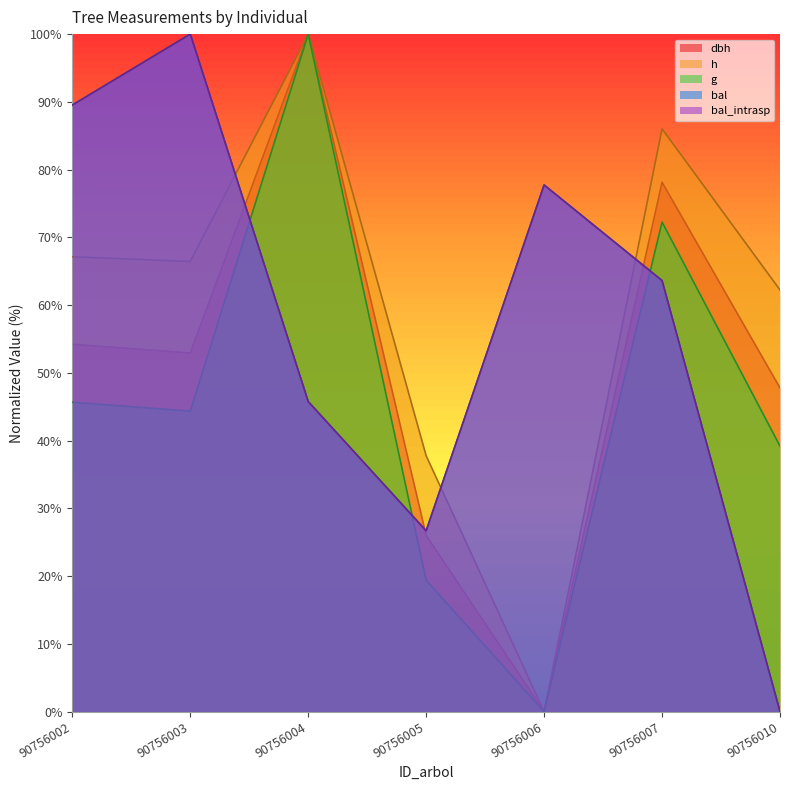

What is the total value across all series at 90756003?

363.7